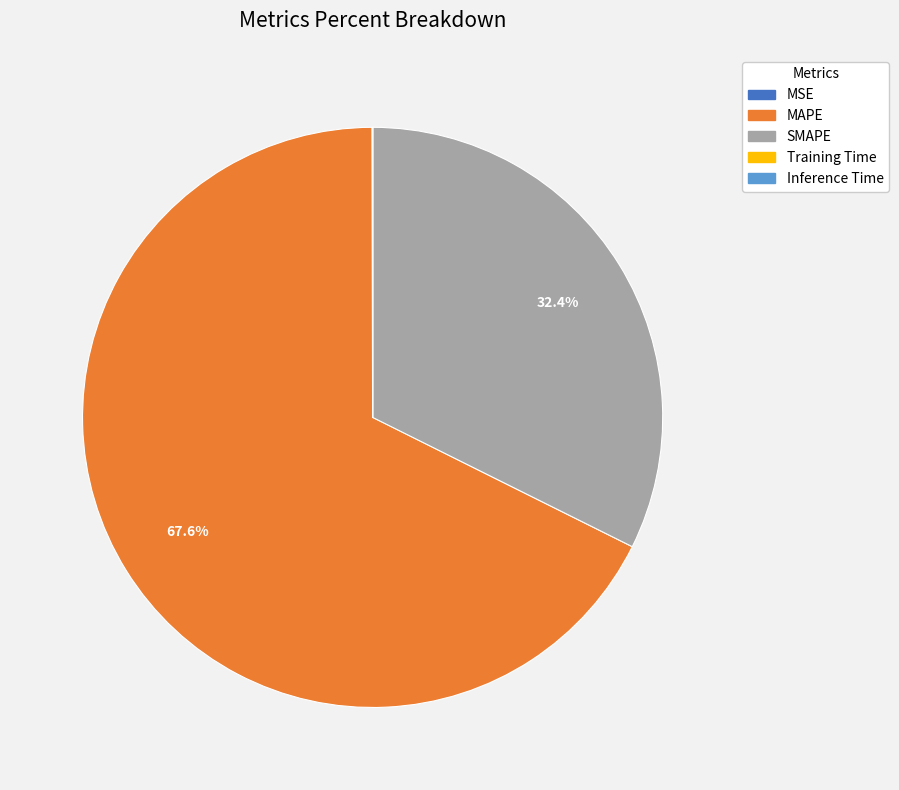

What percentage is NOT represented by SMAPE?

67.6%